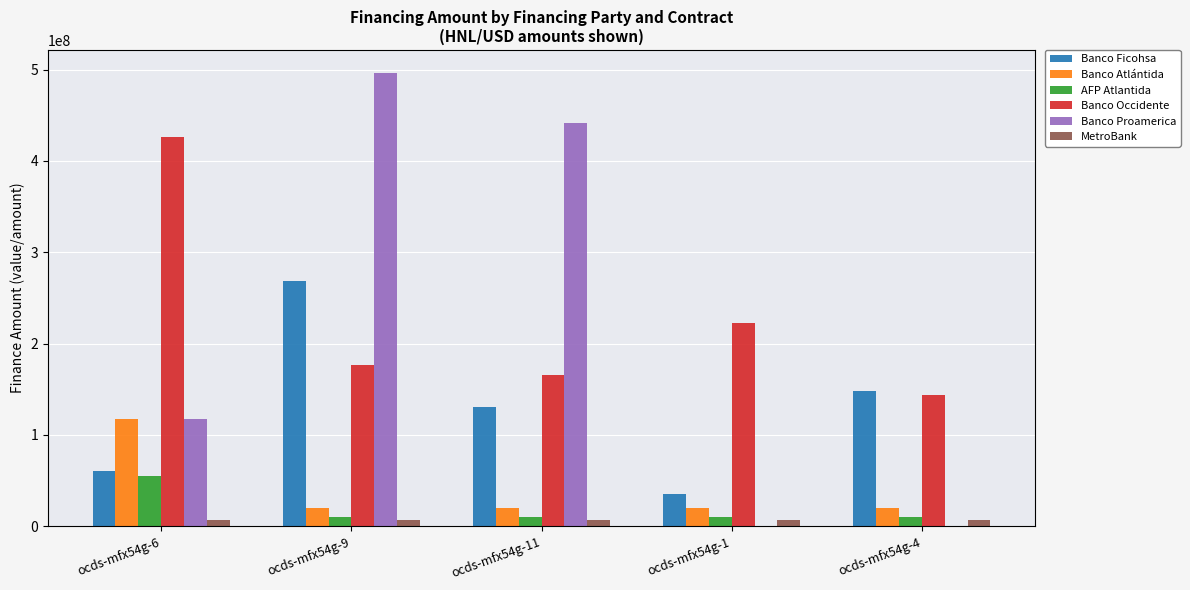

Are the bars horizontal?

No